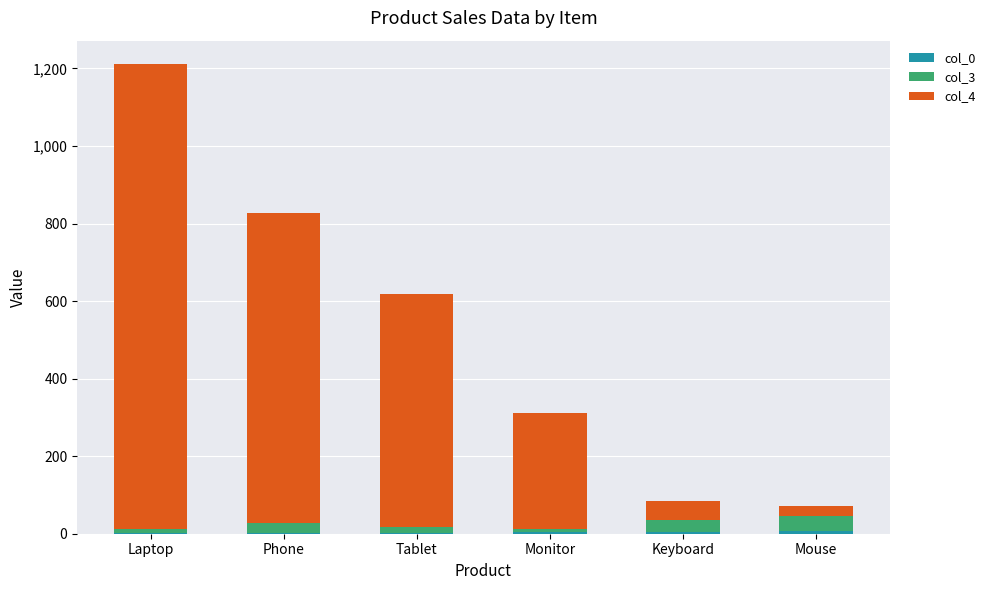

At which category is the sum across all series the highest?

Laptop